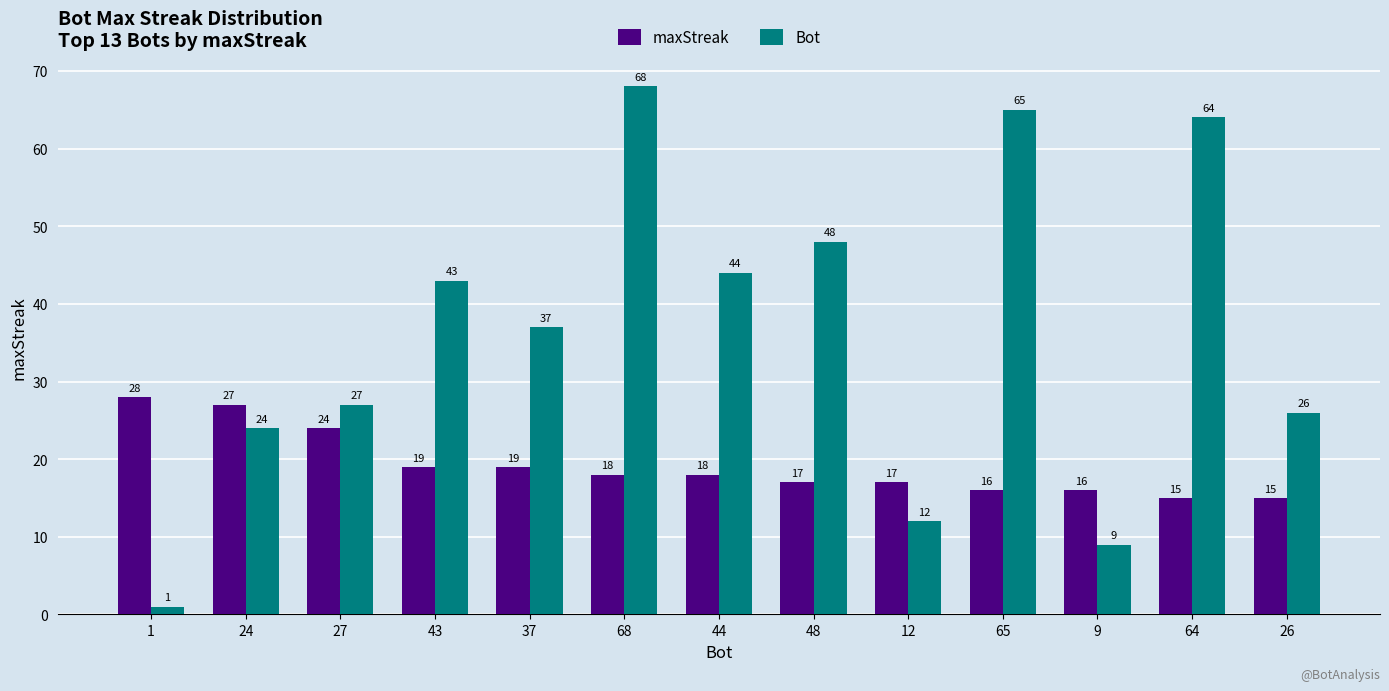

Reading left to right, what are all the values shown in this chart?

maxStreak: 1=28	24=27	27=24	43=19	37=19	68=18	44=18	48=17	12=17	65=16	9=16	64=15	26=15
Bot: 1=1	24=24	27=27	43=43	37=37	68=68	44=44	48=48	12=12	65=65	9=9	64=64	26=26